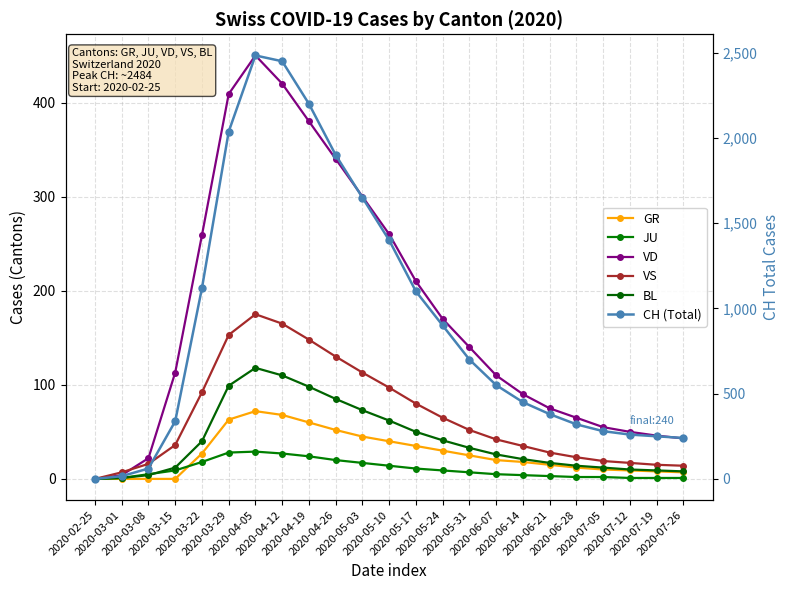

How many data points in GR are above 20?

11